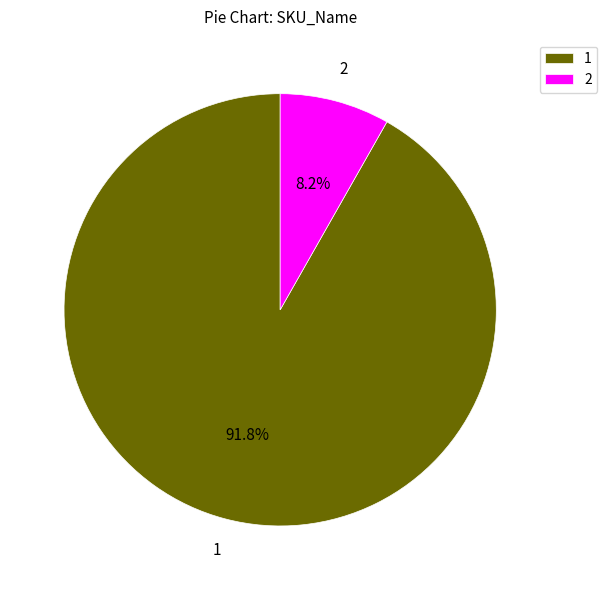

Which category accounts for the majority?

1